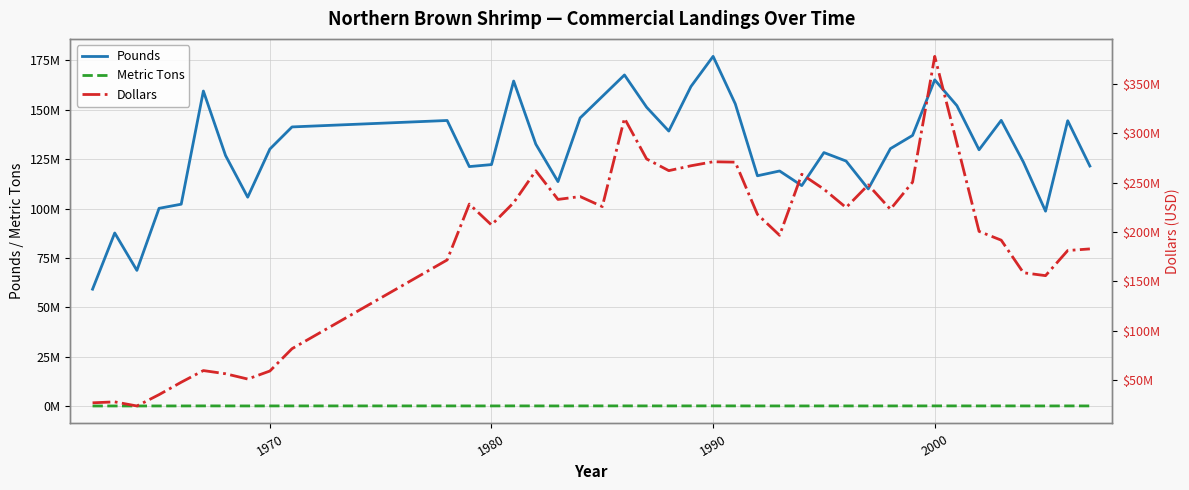

In Pounds, how many points are higher than both neighbors (excluding endpoints)?

11